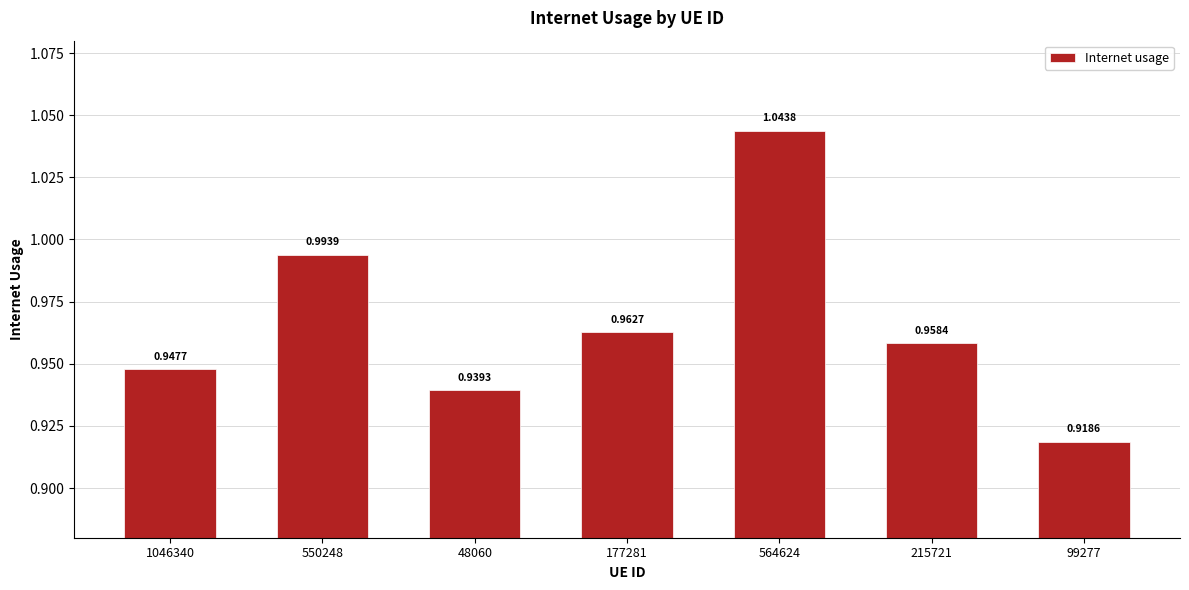

Which label corresponds to the largest value in the chart?

564624